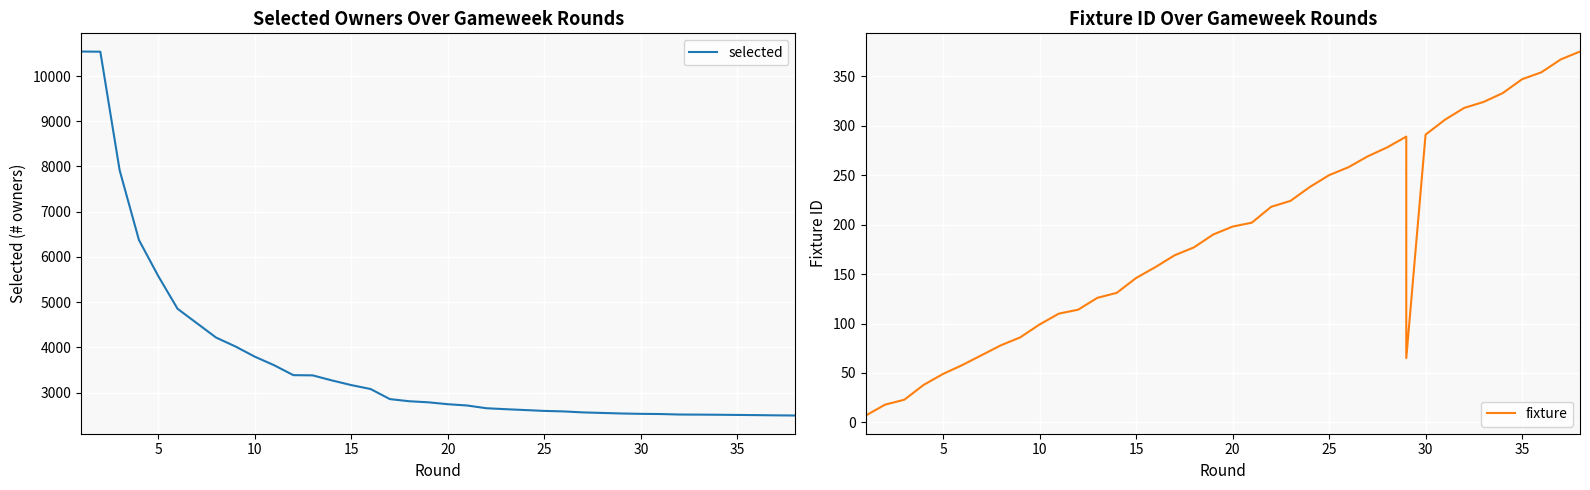

True or false: fixture and selected intersect in this chart.

False